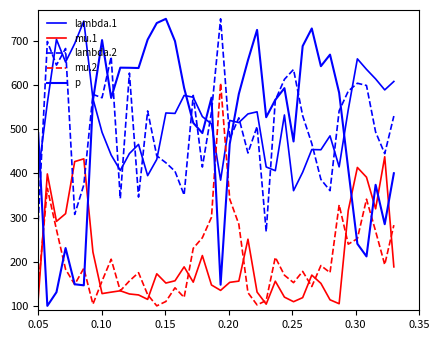

How many lines are shown in the chart?

5